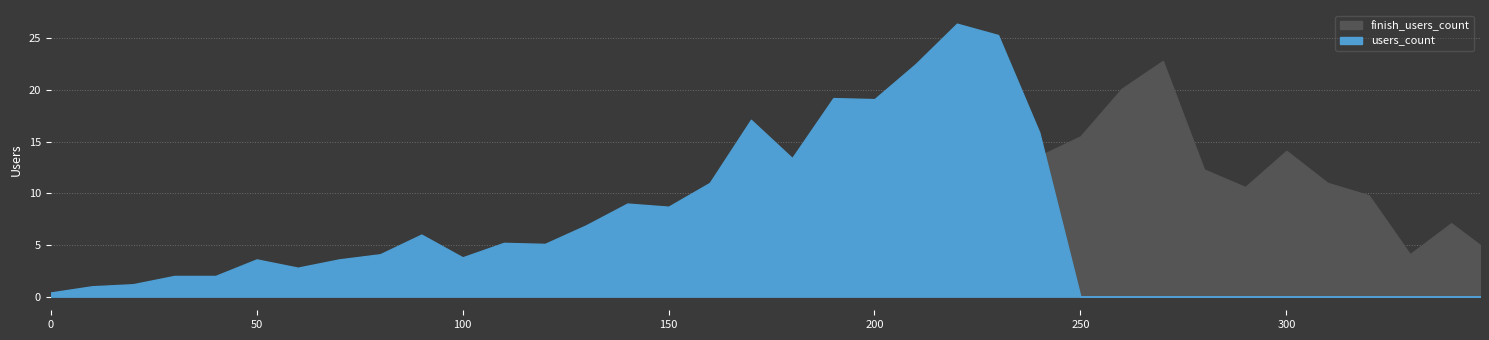

In finish_users_count, how many points are lower than both neighbors (excluding endpoints)?

7